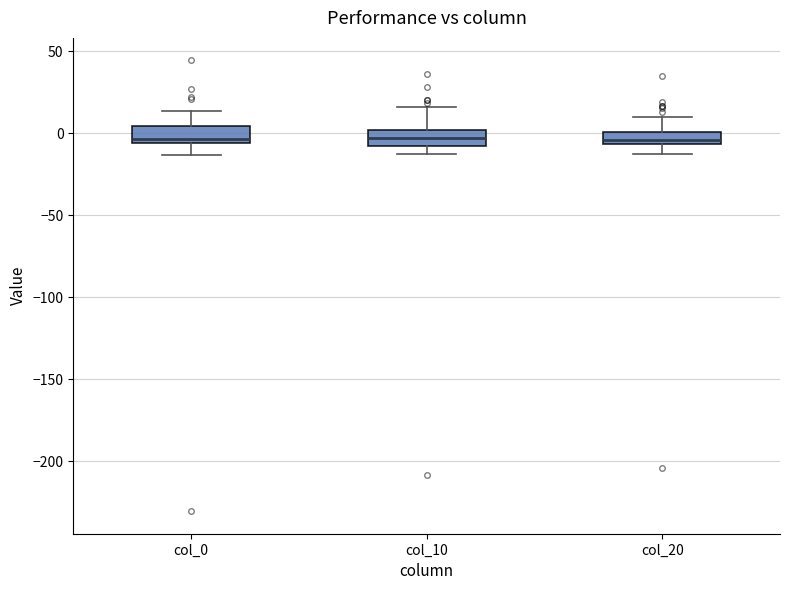

Where is the upper edge of the box for col_10 on the y-axis? The values are not printed on the chart, so give them approximately, as read against the axis.

0